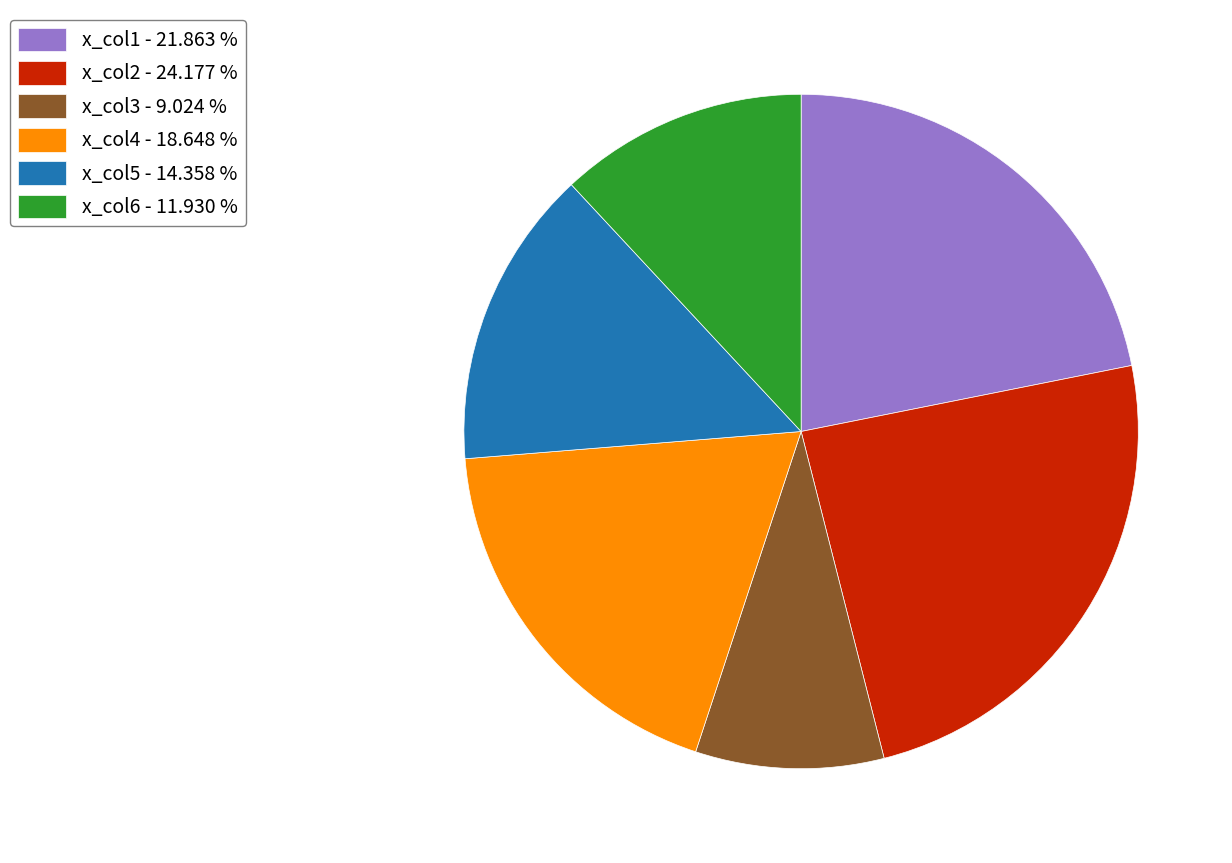

Does x_col3 - 9.024 % represent more than half of the total?

No